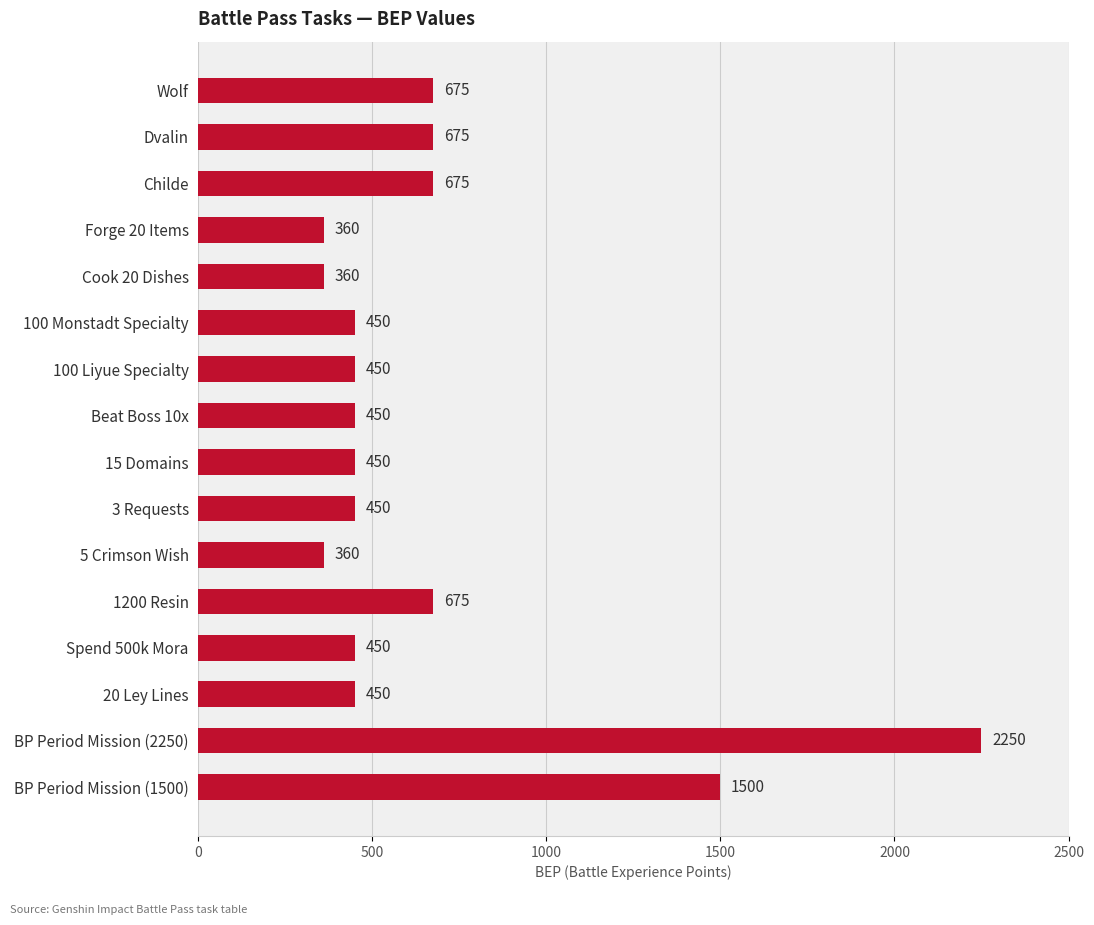

What is the label of the 12th bar from the top?

1200 Resin